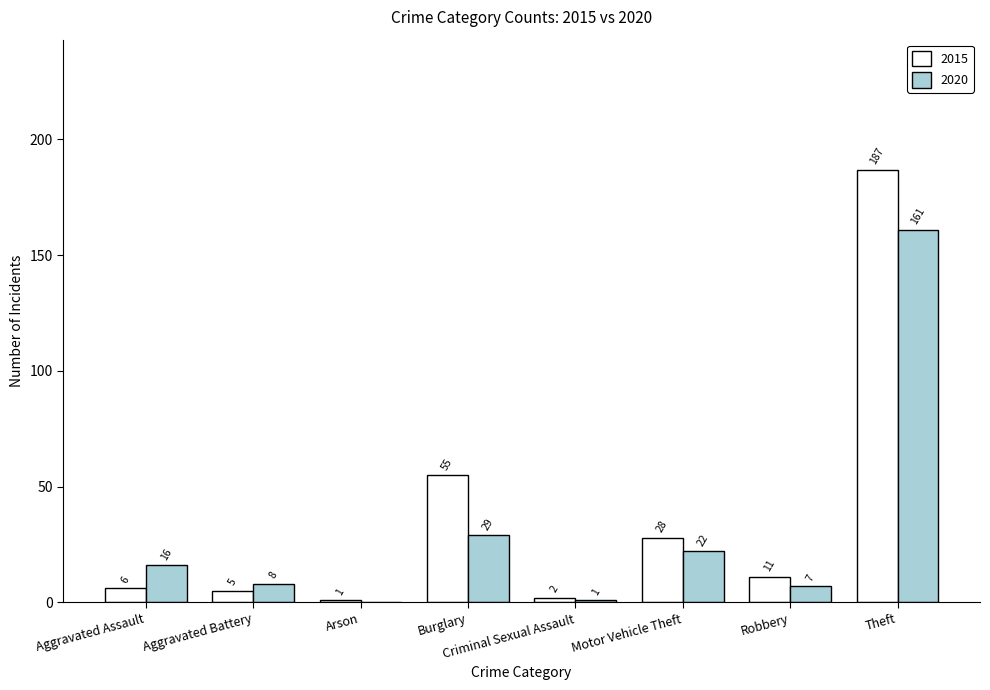

Is the value of 2015 at Burglary greater than the value of 2020 at Motor Vehicle Theft?

Yes